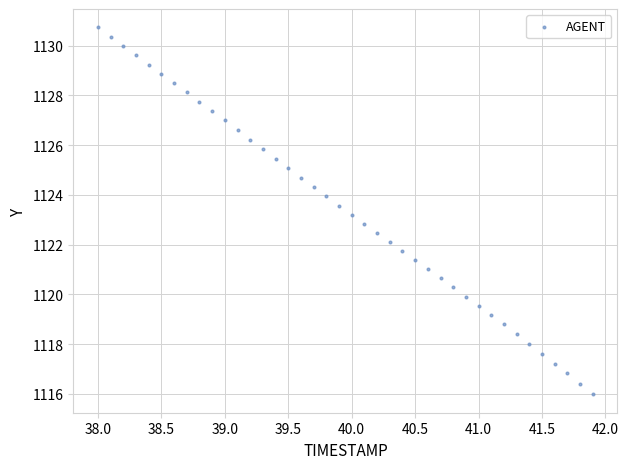

What is the range of X values (max minus min)?

3.9